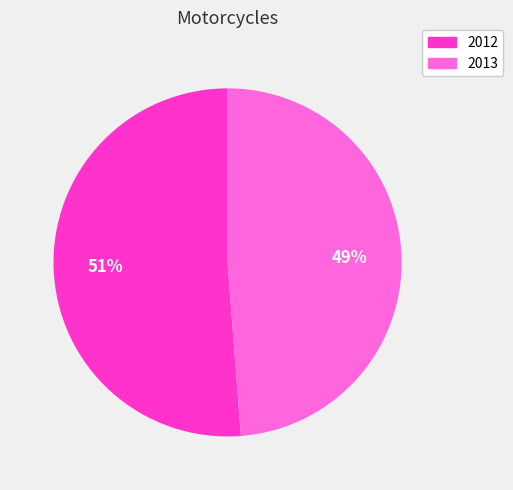

What percentage is the 2012 slice, to the nearest percent?

51%